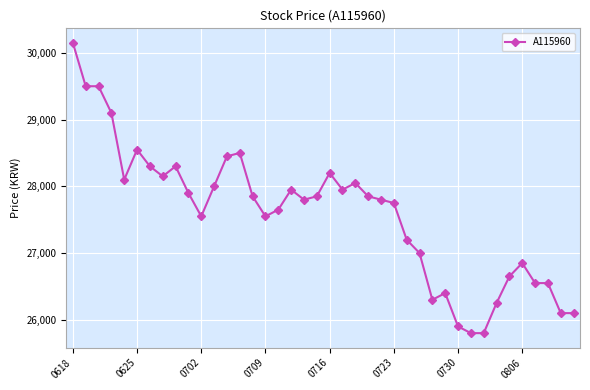

What is the value of the 23rd point from the left?

28050